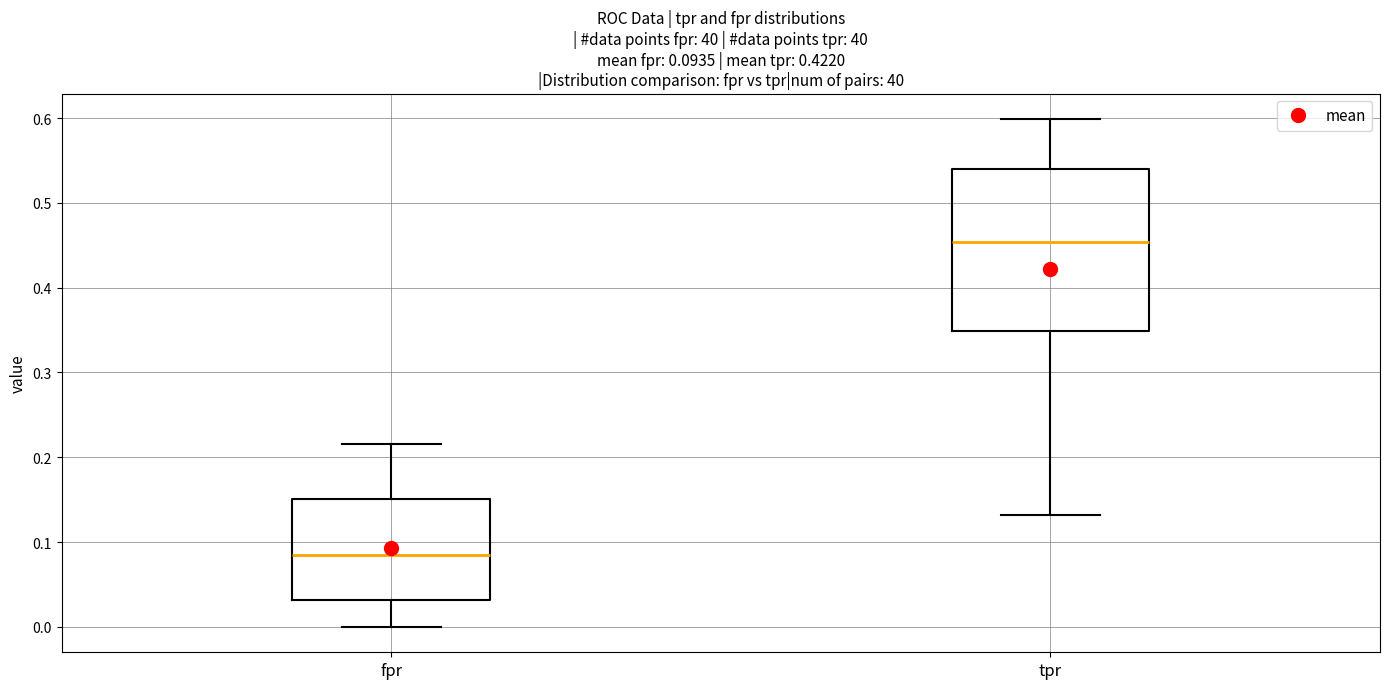

Which box is the tallest, from its lower edge to its upper edge?

tpr